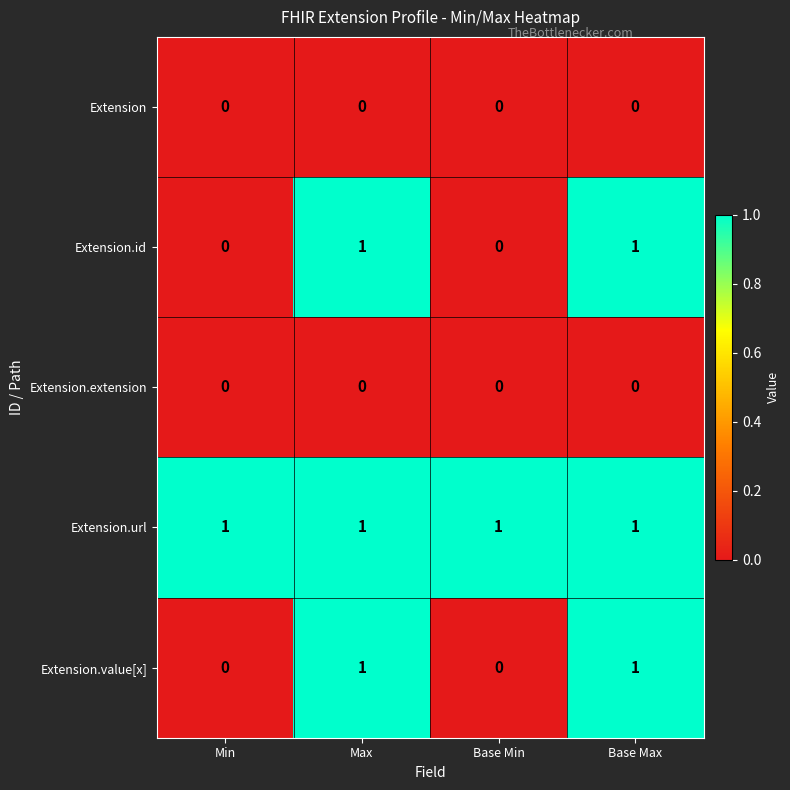

How many distinct data groups are displayed?

5